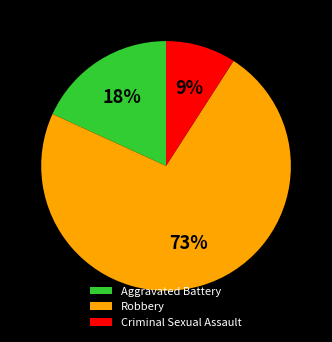

The Aggravated Battery slice represents 13% of the pie. True or false?

False